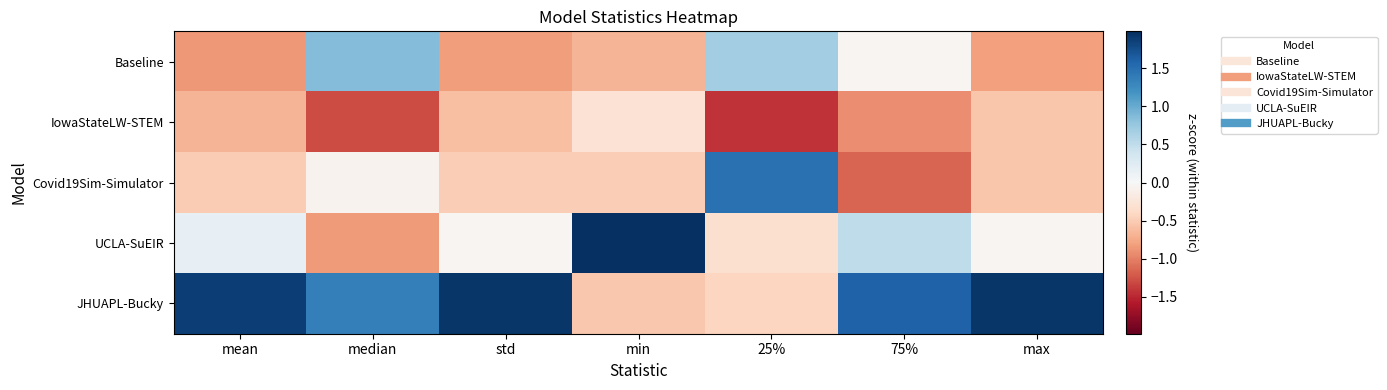

At which category is the sum across all series the highest?

75%